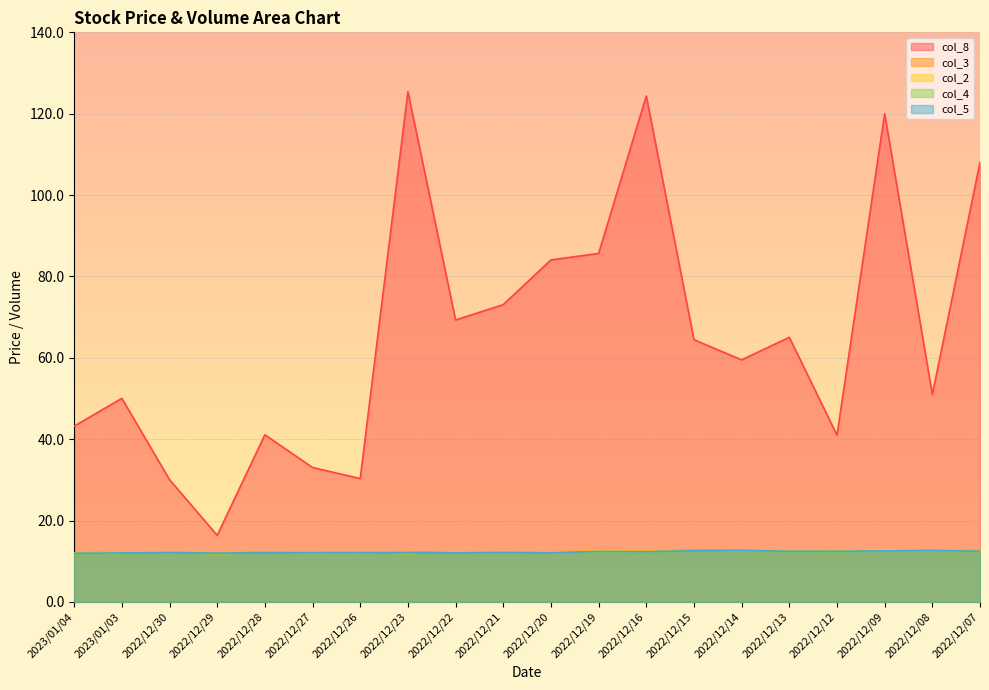

How many values in the col_8 series exceed 64?

10